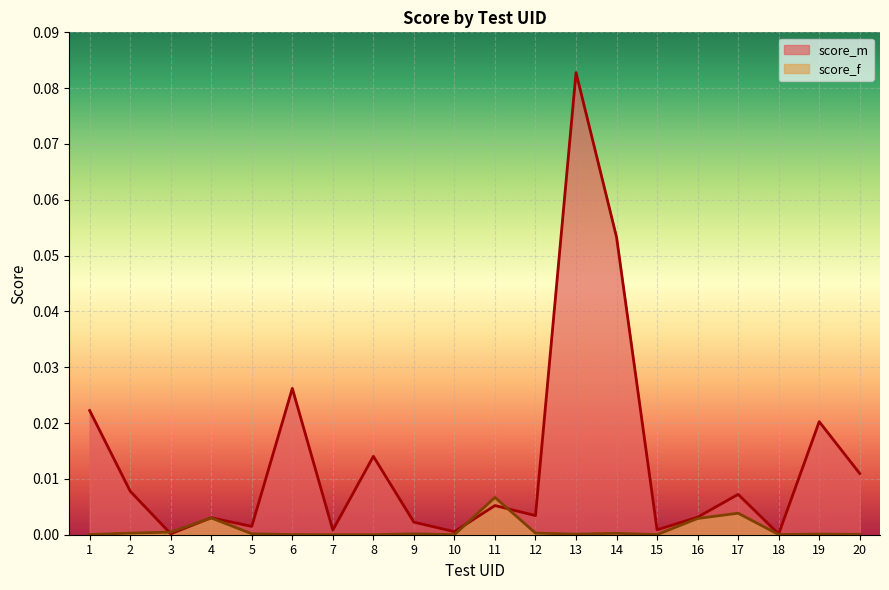

How many lines are shown in the chart?

2